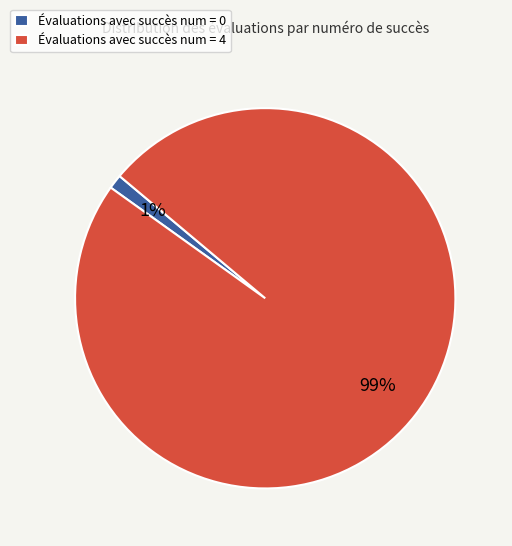

How many slices are in this pie chart?

2